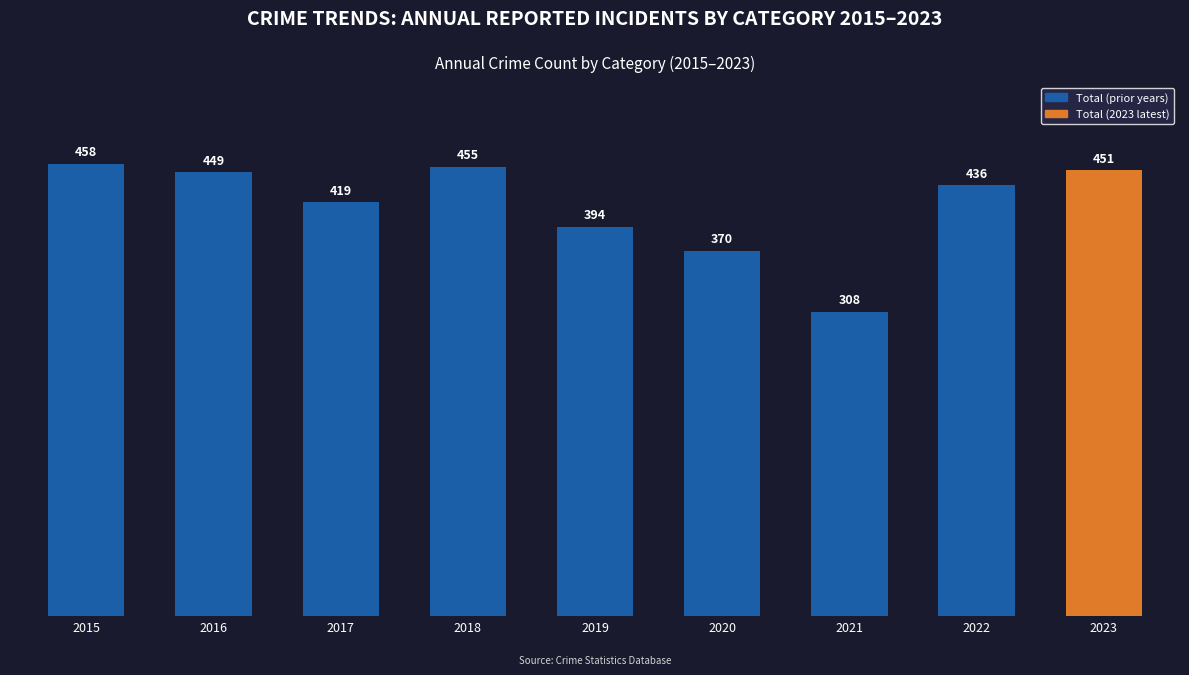

What is the value of the 2nd bar from the left?

449